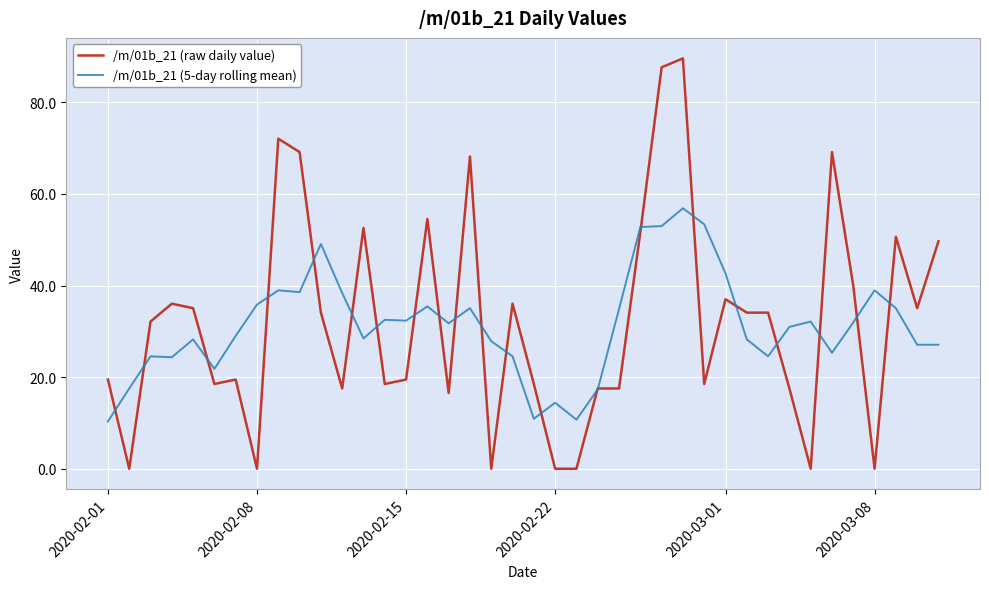

What is the maximum value shown in the chart?

89.6